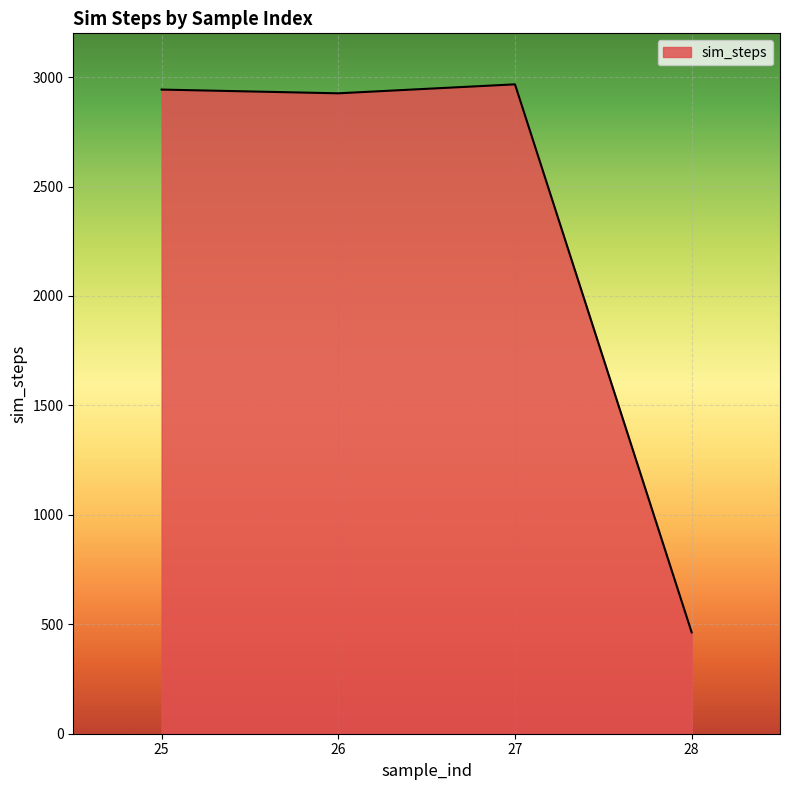

What is the minimum value shown in the chart?

463